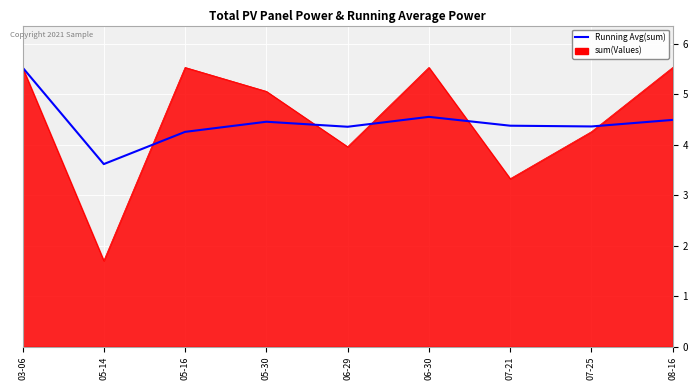

At 05-30, list the series in order from largest to smallest.

sum(Values), Running Avg(sum)